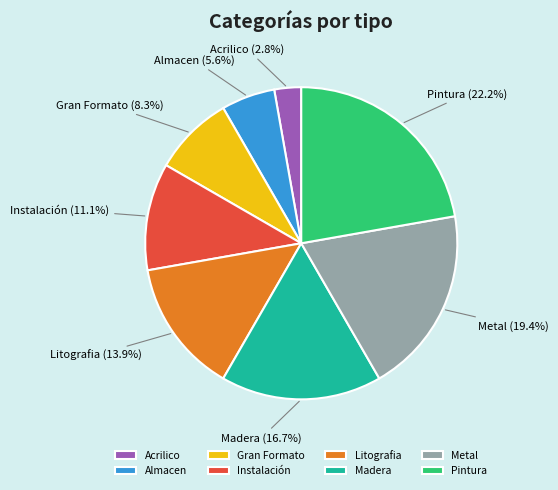

To the nearest percent, what is the difference between the Almacen and Metal slice percentages?

14%